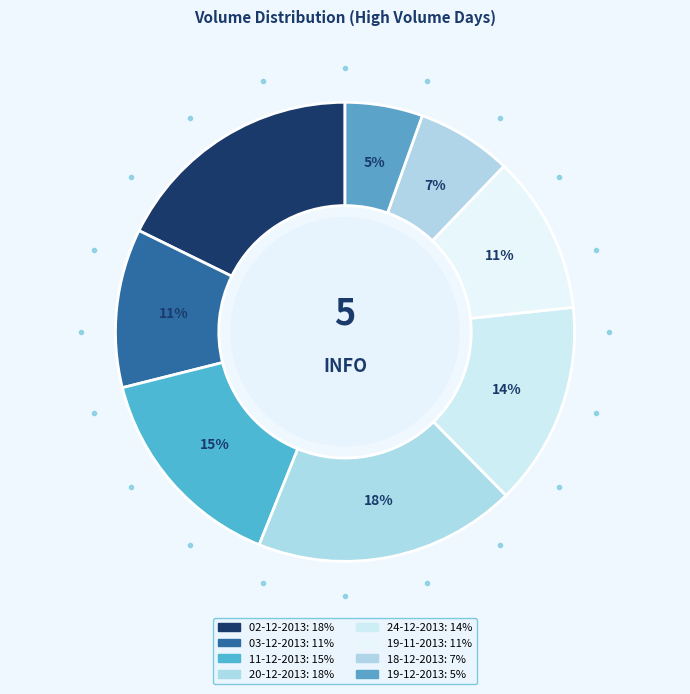

Count the number of slices in the pie.

8